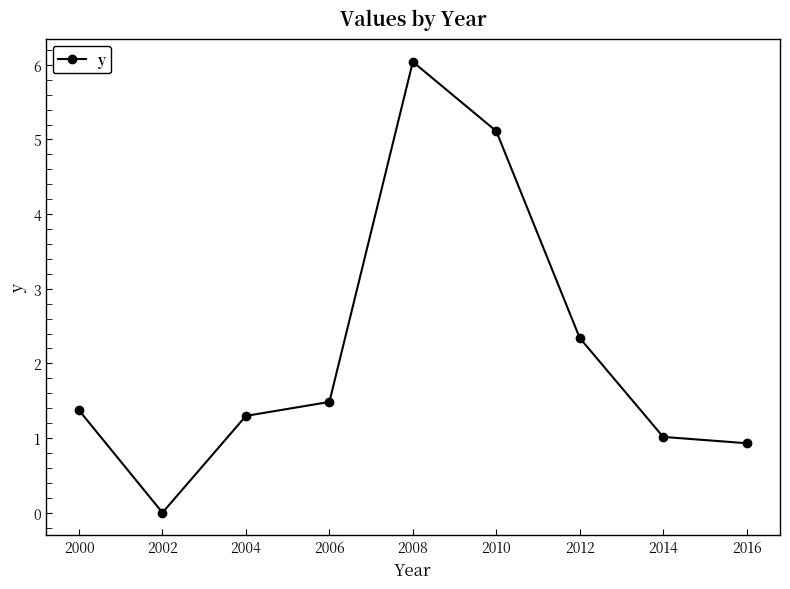

True or false: there are more than 0 points higher than both neighbors.

True